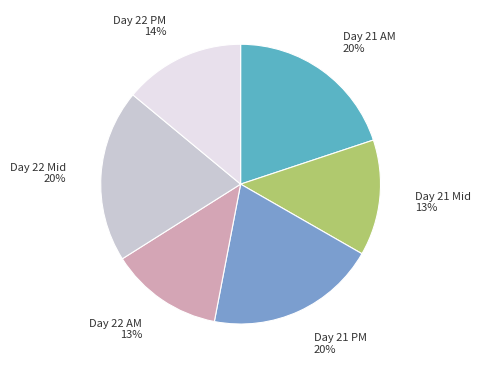

What percentage is the Day 22 PM slice, to the nearest percent?

14%